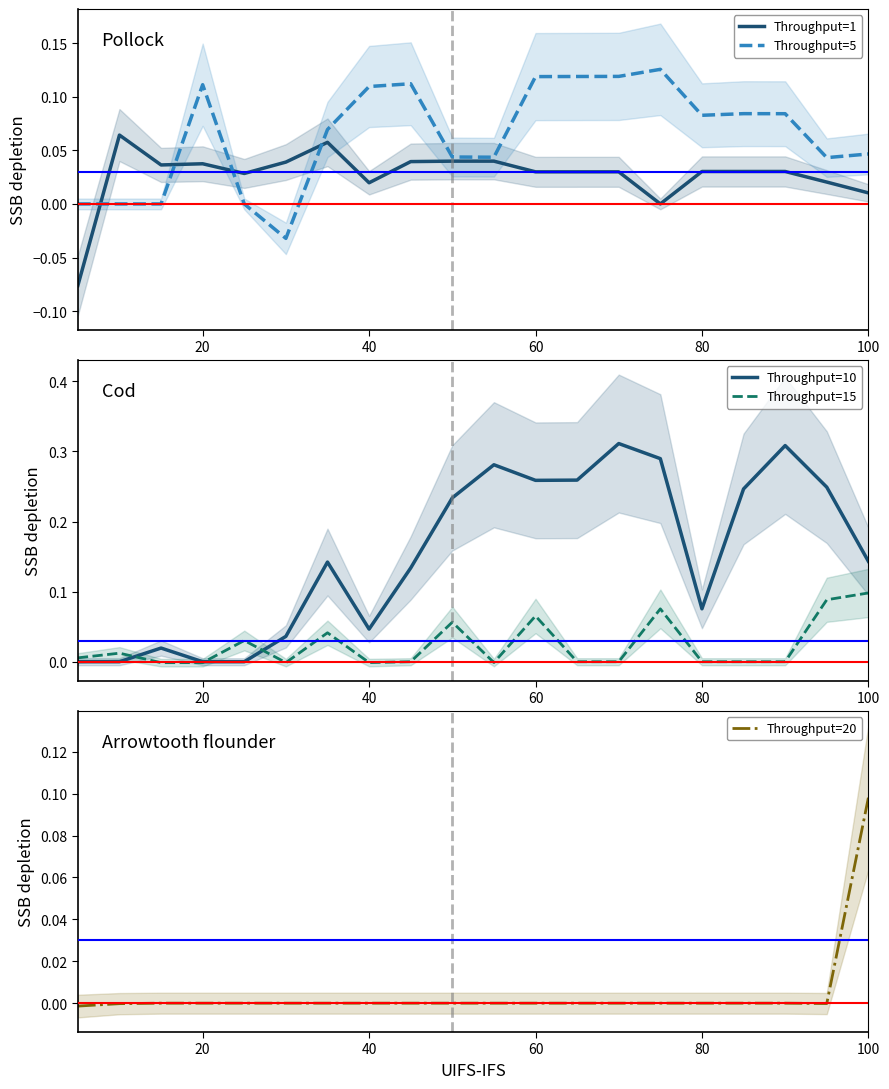

How many lines are shown in the chart?

5